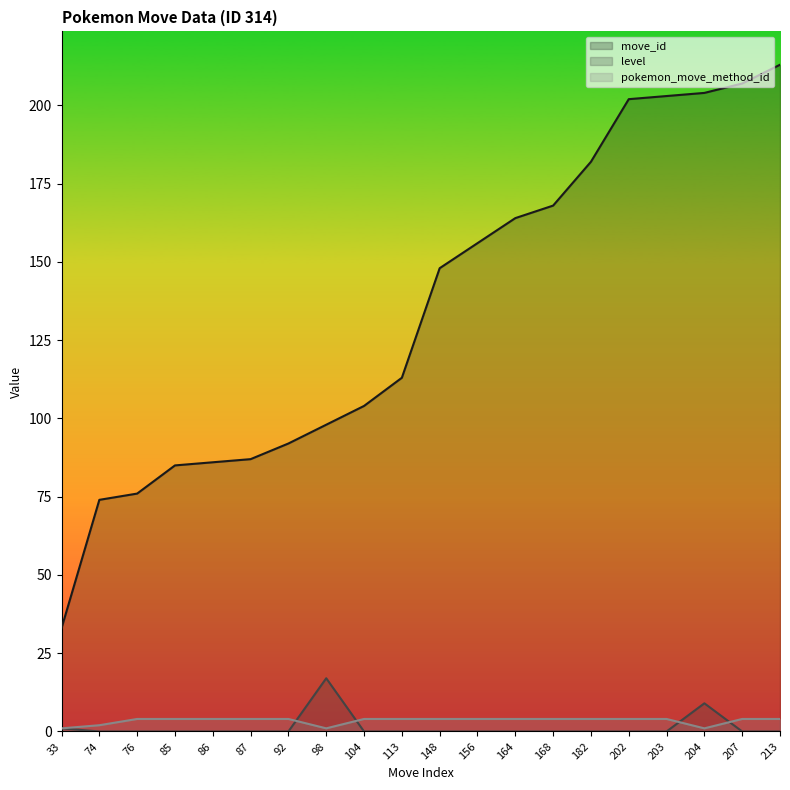

What is the total value across all series at 98?

116